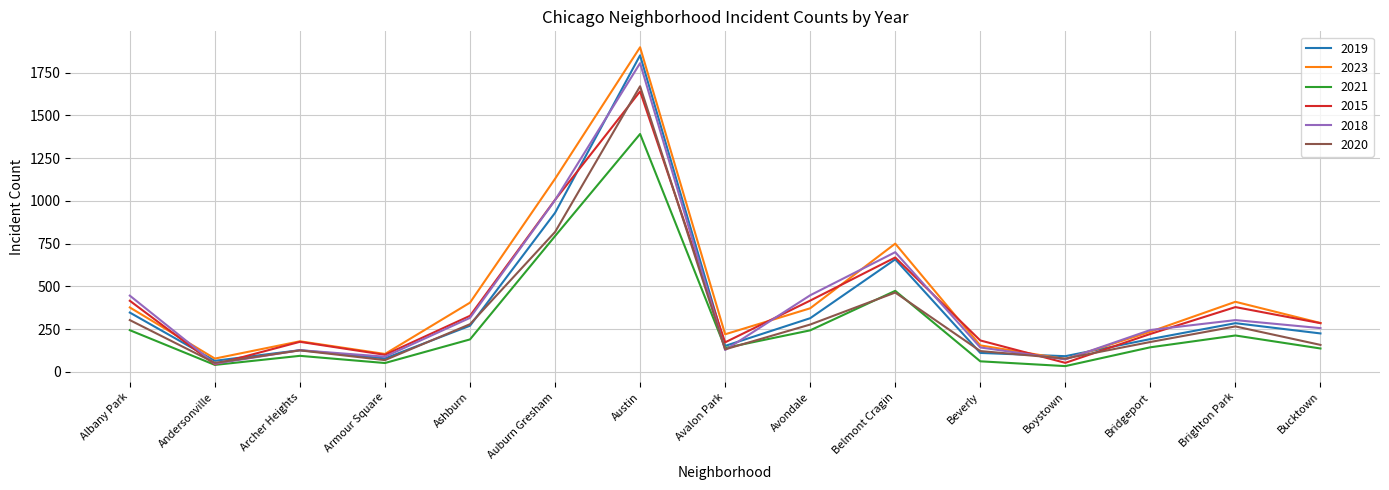

Which series changed the most between Andersonville and Bridgeport?

2018